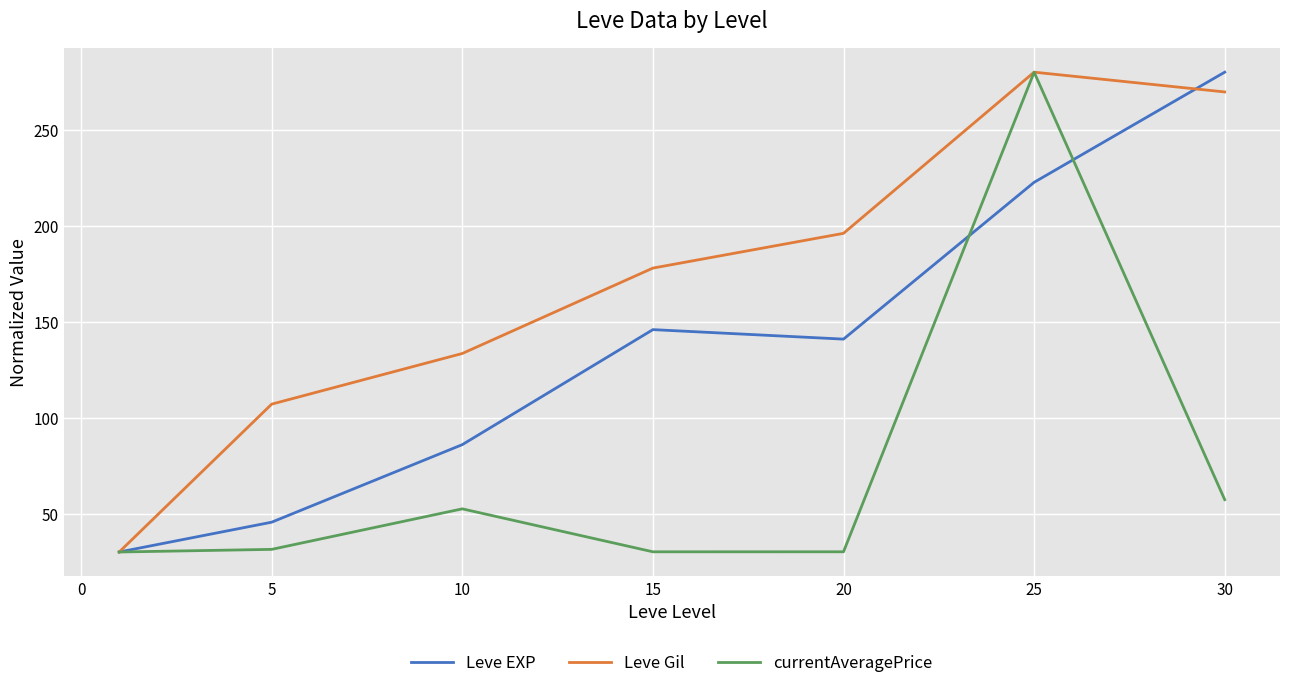

What is the difference between the maximum and minimum values in the Leve Gil series?

250.0